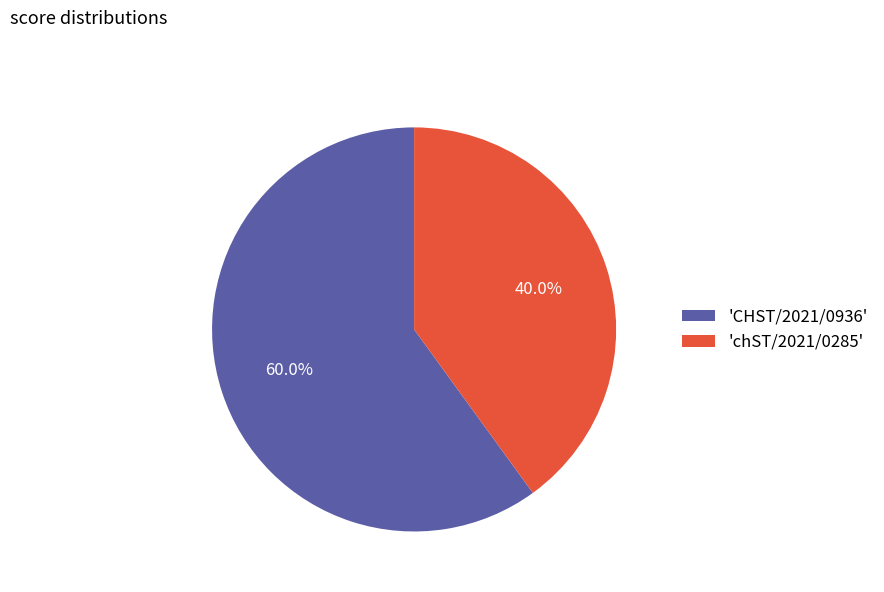

Which has a higher value, 'CHST/2021/0936' or 'chST/2021/0285'?

'CHST/2021/0936'